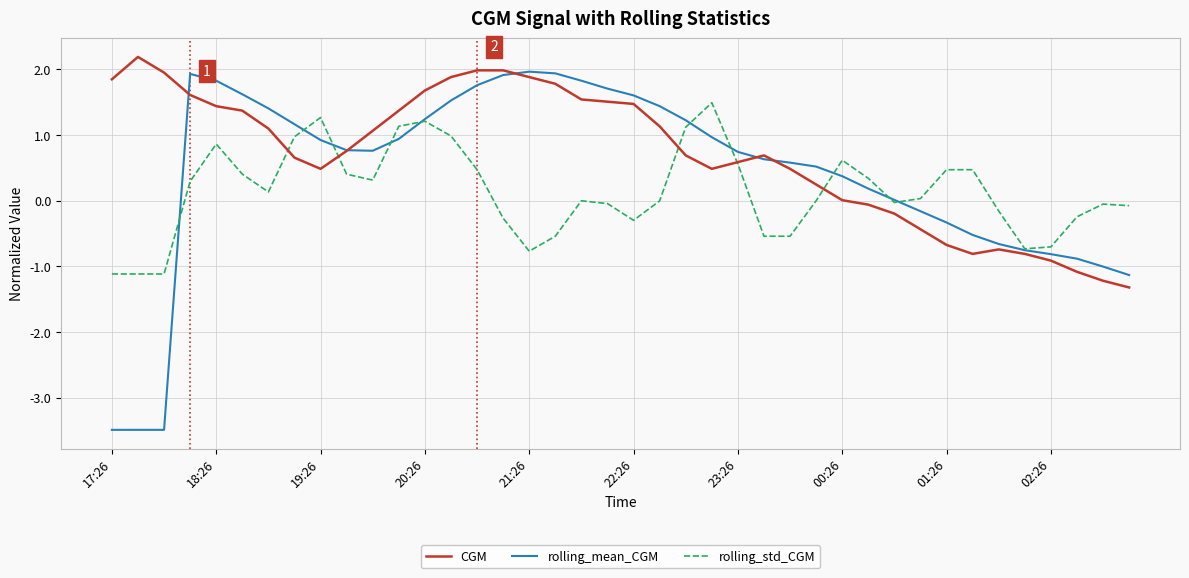

Which series has the widest spread of values?

rolling_mean_CGM